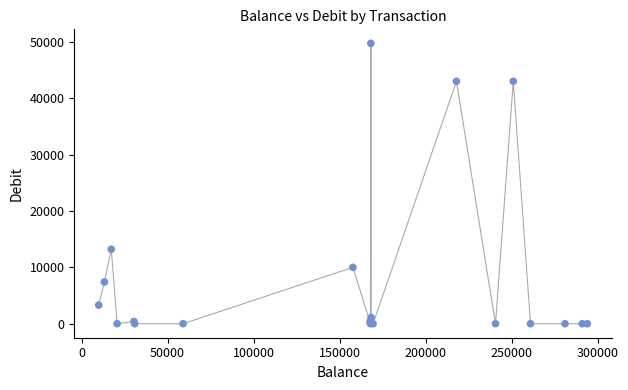

What Y value in the scatter plot is closest to 24866?

13205.6